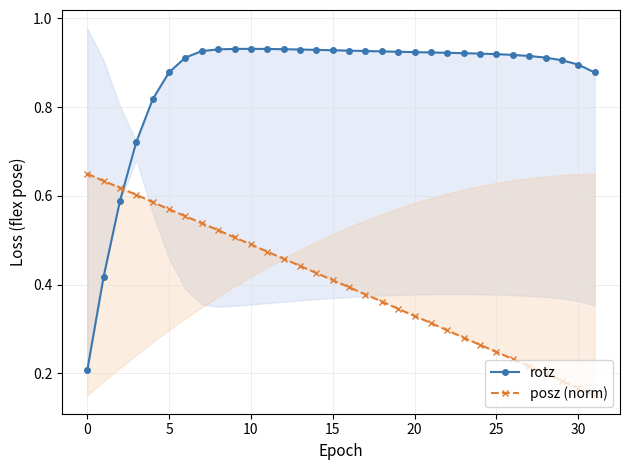

What is the difference between the second highest and minimum values in the rotz series?

0.7